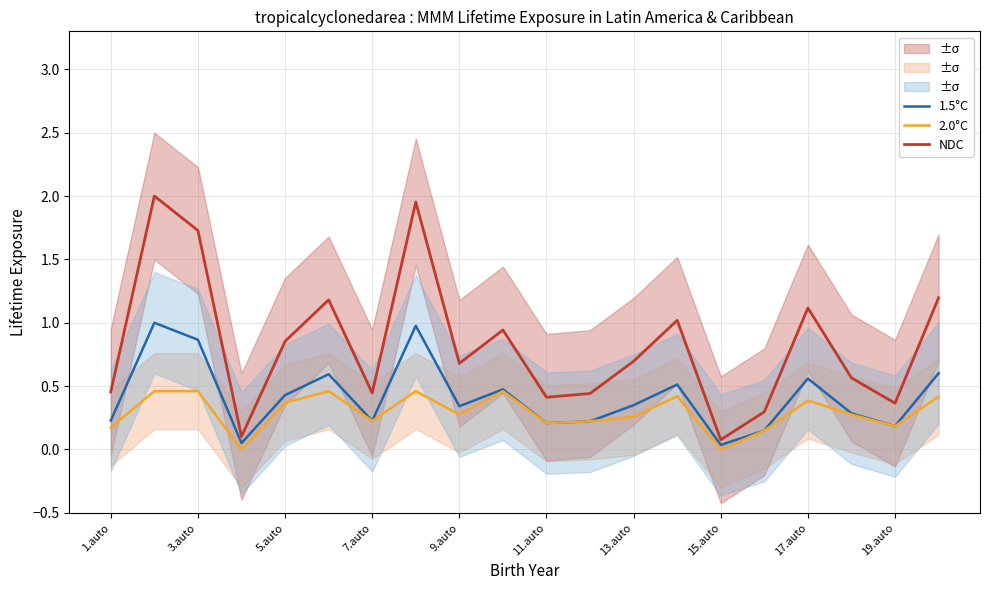

True or false: NDC and 2.0°C cross at least once.

False